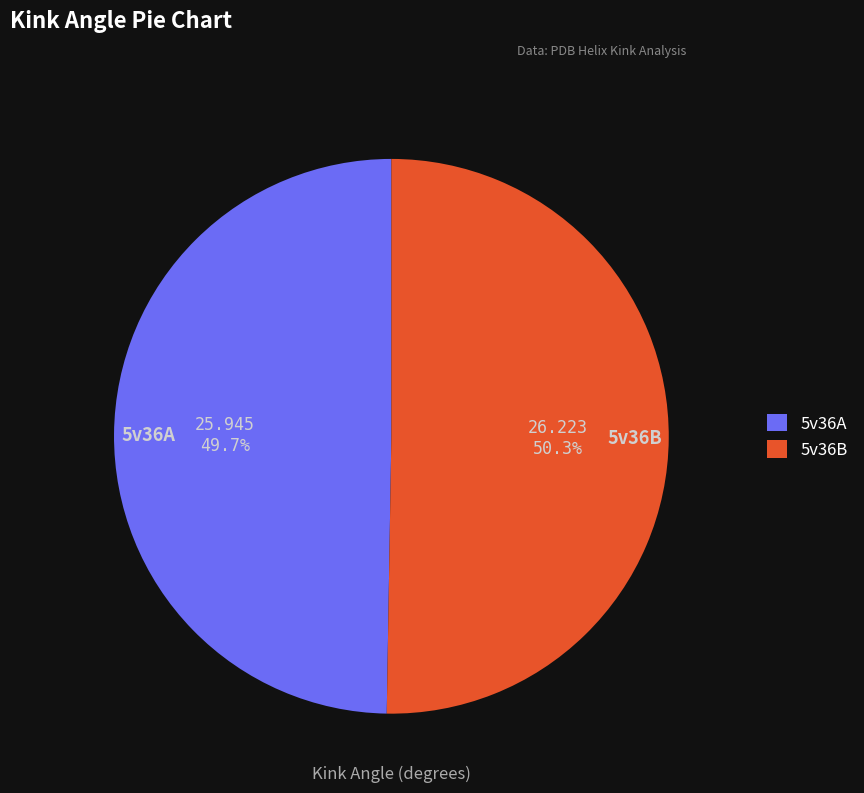

What percentage is the 5v36B slice, to the nearest percent?

50%